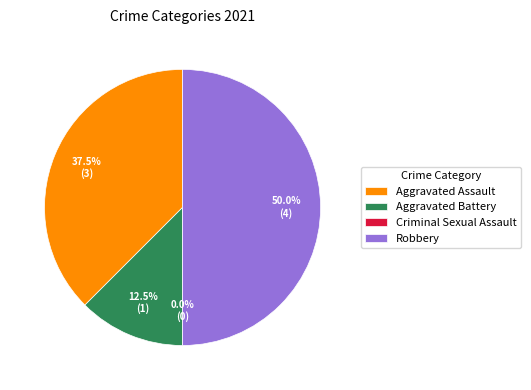

Which slice is the smallest?

Criminal Sexual Assault